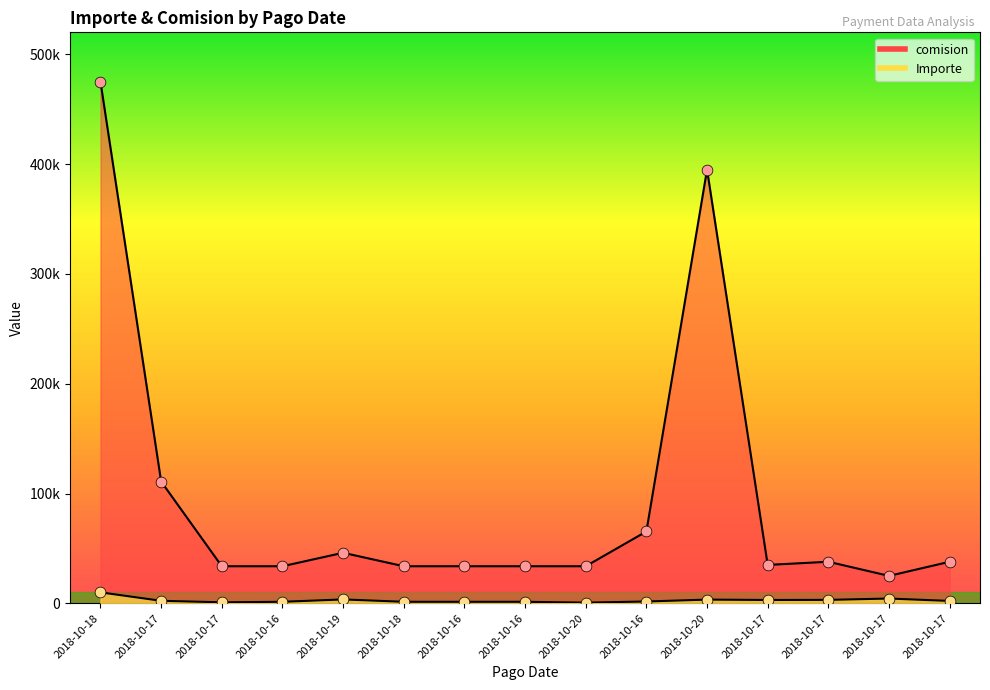

Is the value of Importe at 2018-10-20 greater than the value of comision at 2018-10-17?

No